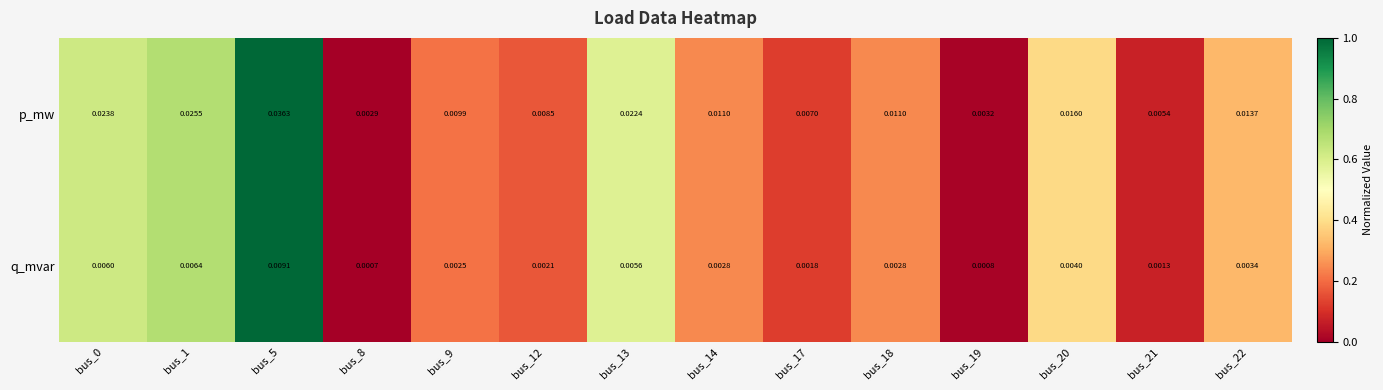

Which series has the largest range (max minus min)?

p_mw